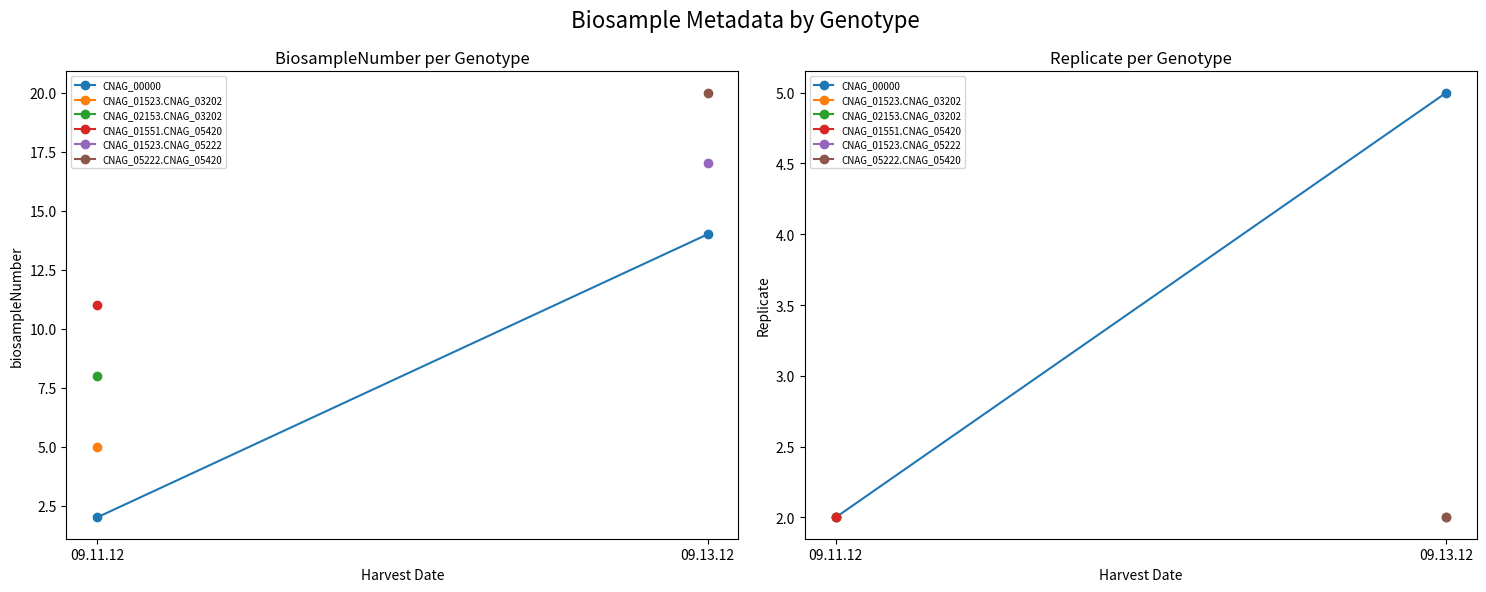

Is this an area chart (filled region under the line)?

No